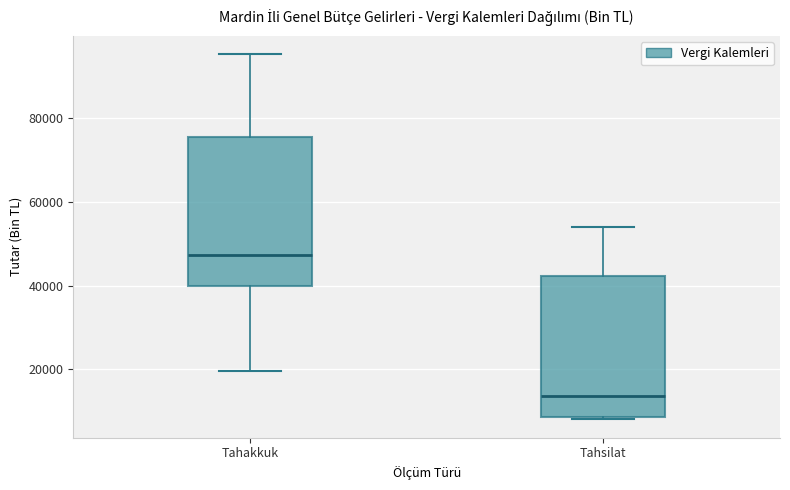

Comparing the boxes themselves (not the whiskers), which one is the tallest?

Tahakkuk